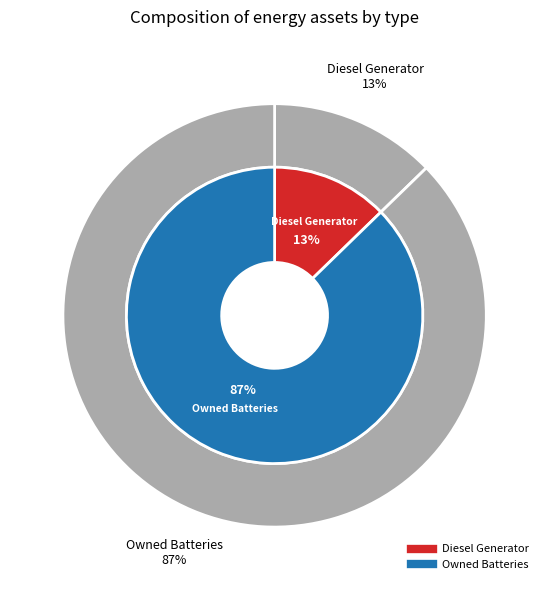

To the nearest percent, what percentage of the pie is Diesel Generator?

13%